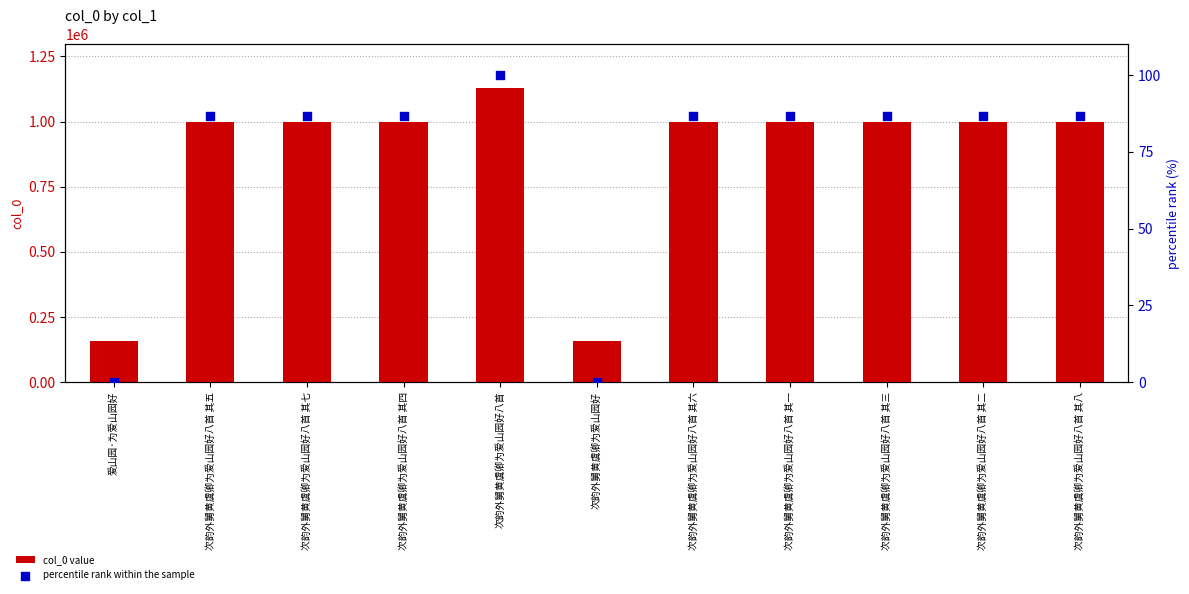

At which category is the sum across all series the highest?

次韵外舅黄虞卿为爱山园好八首